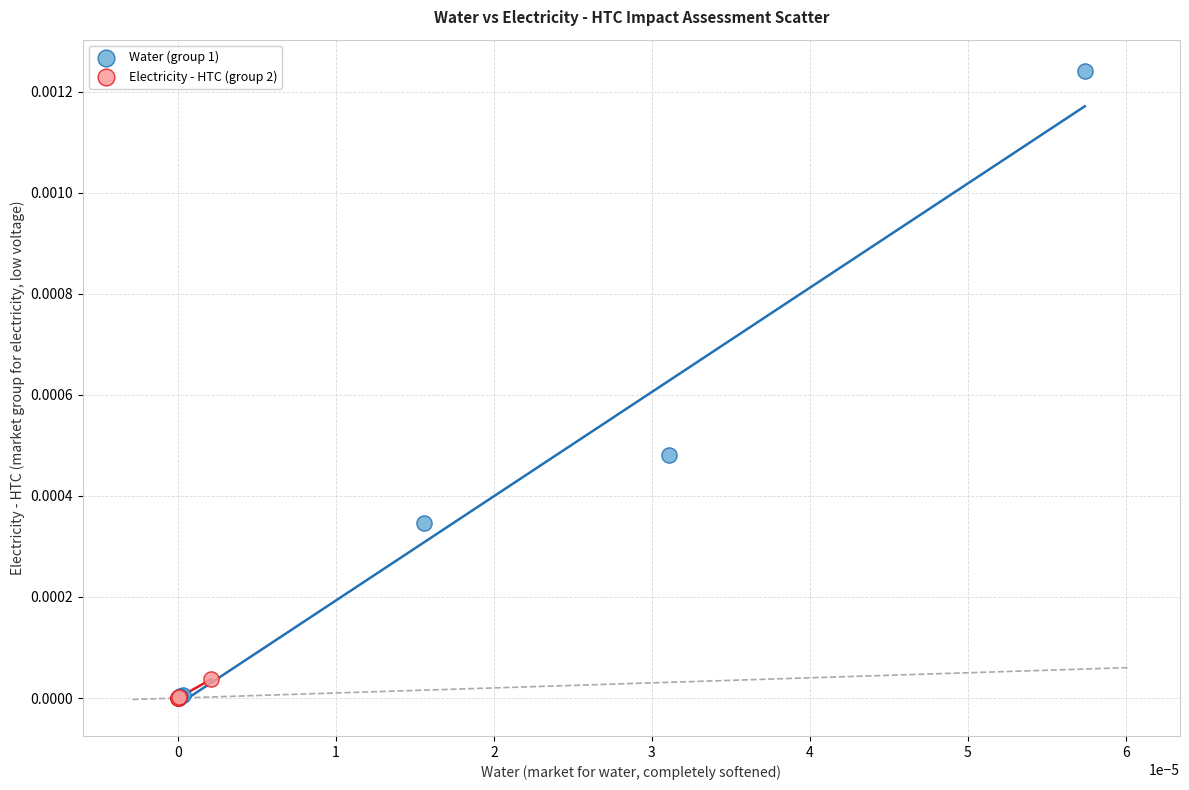

What are all the series names shown in the legend?

Water (group 1), Electricity - HTC (group 2)